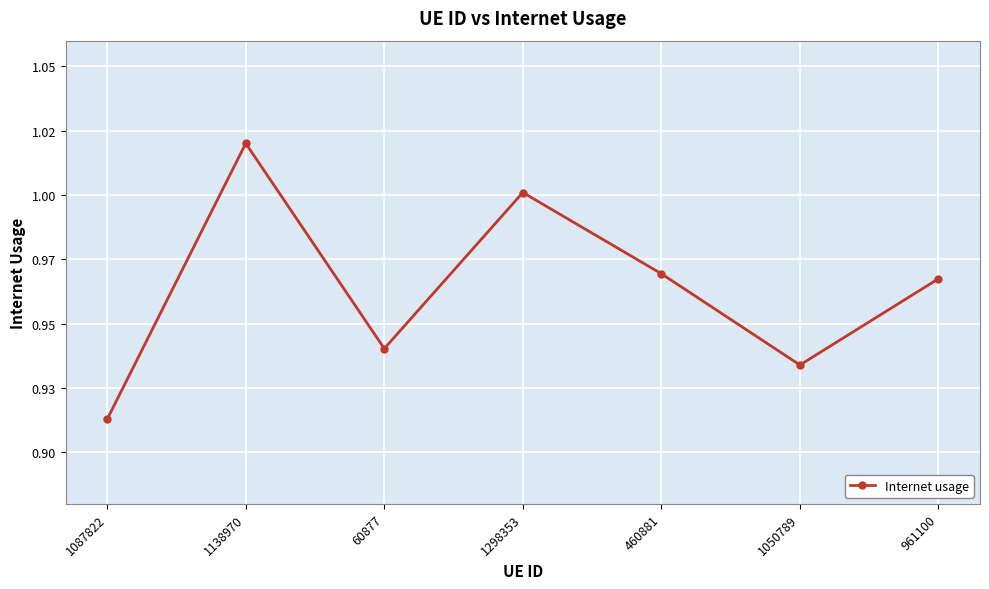

Reading left to right, what are all the values shown in this chart?

0.9	1.0	0.9	1.0	1.0	0.9	1.0